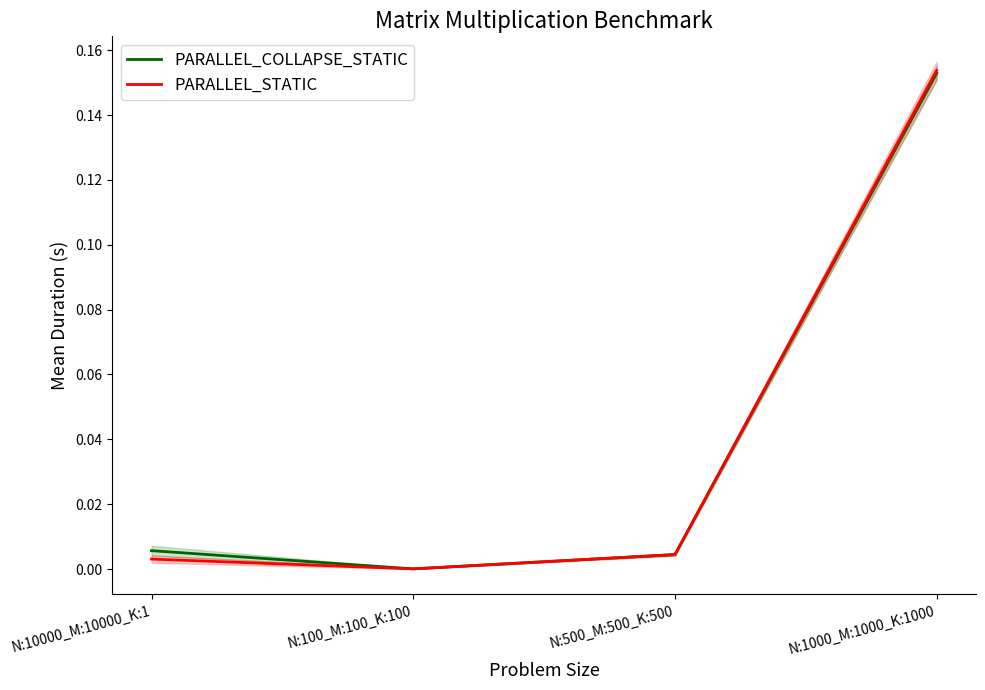

At which label is PARALLEL_COLLAPSE_STATIC closest to 0?

N:100_M:100_K:100